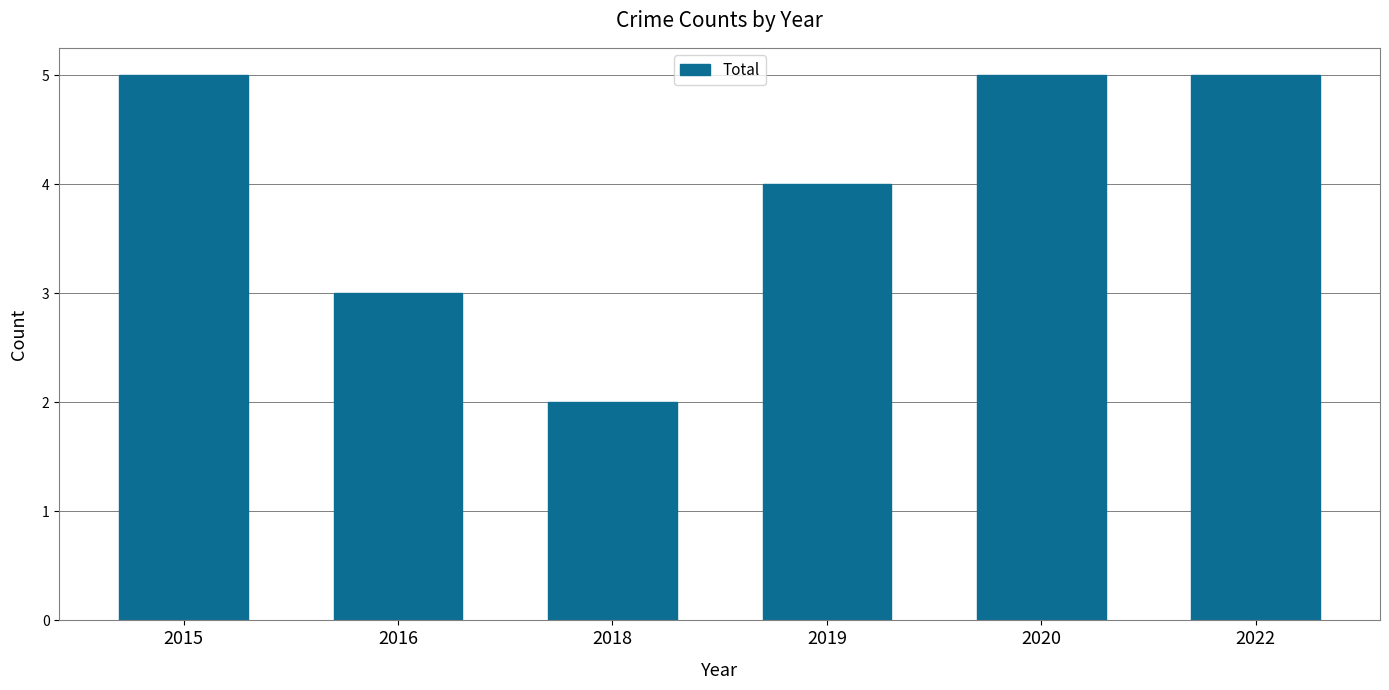

What is the greatest value displayed?

5